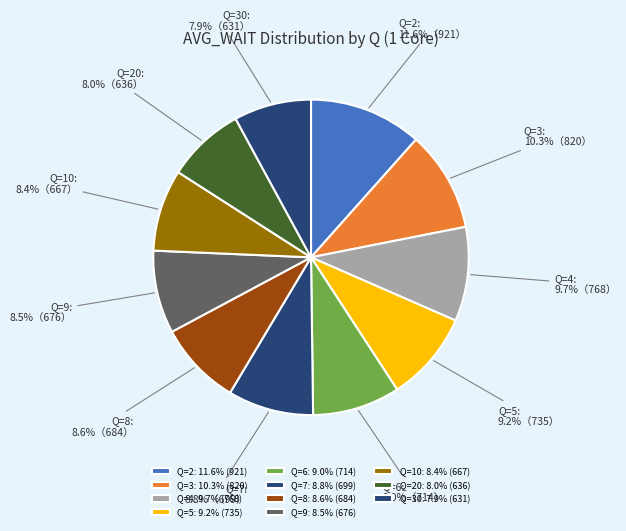

To the nearest percent, what is the difference between the largest and smallest slice percentages?

4%